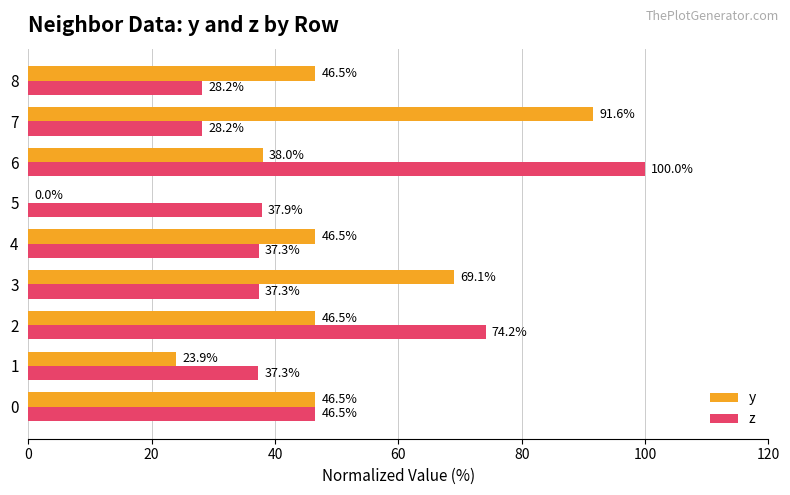

Is it true that z equals 46.5 at 0?

True